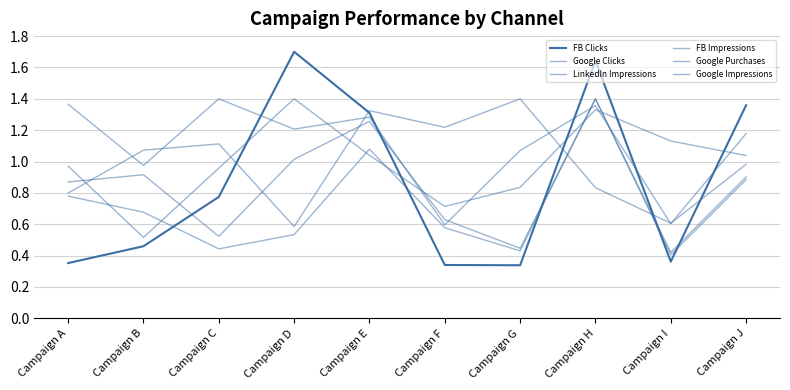

Does the chart display data point markers on the line(s)?

No